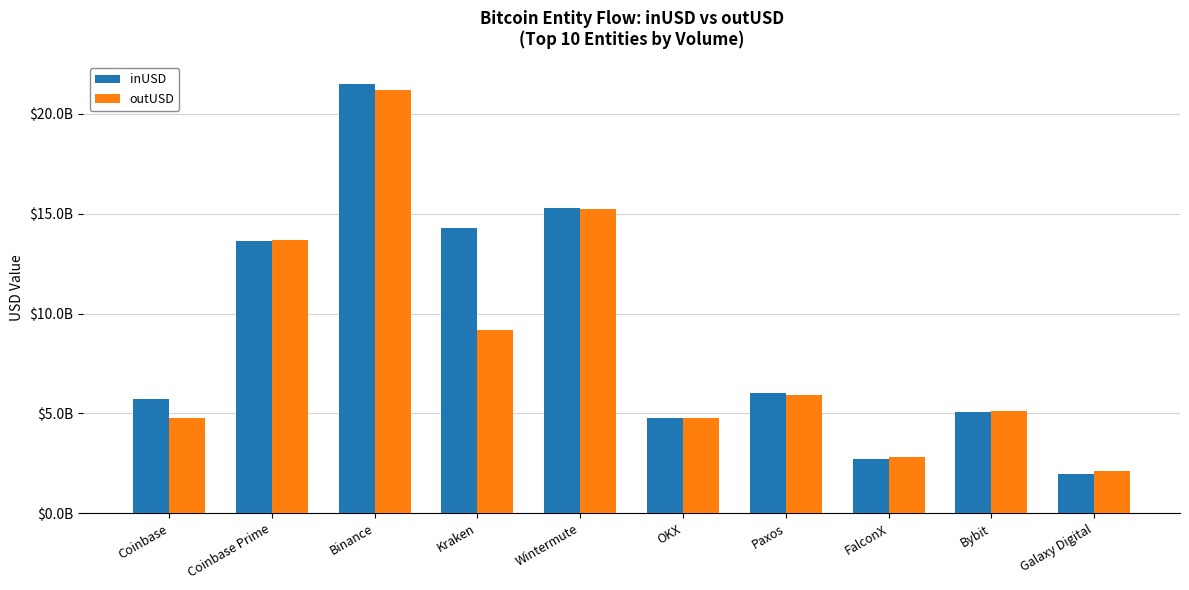

Does the chart contain stacked bars?

No